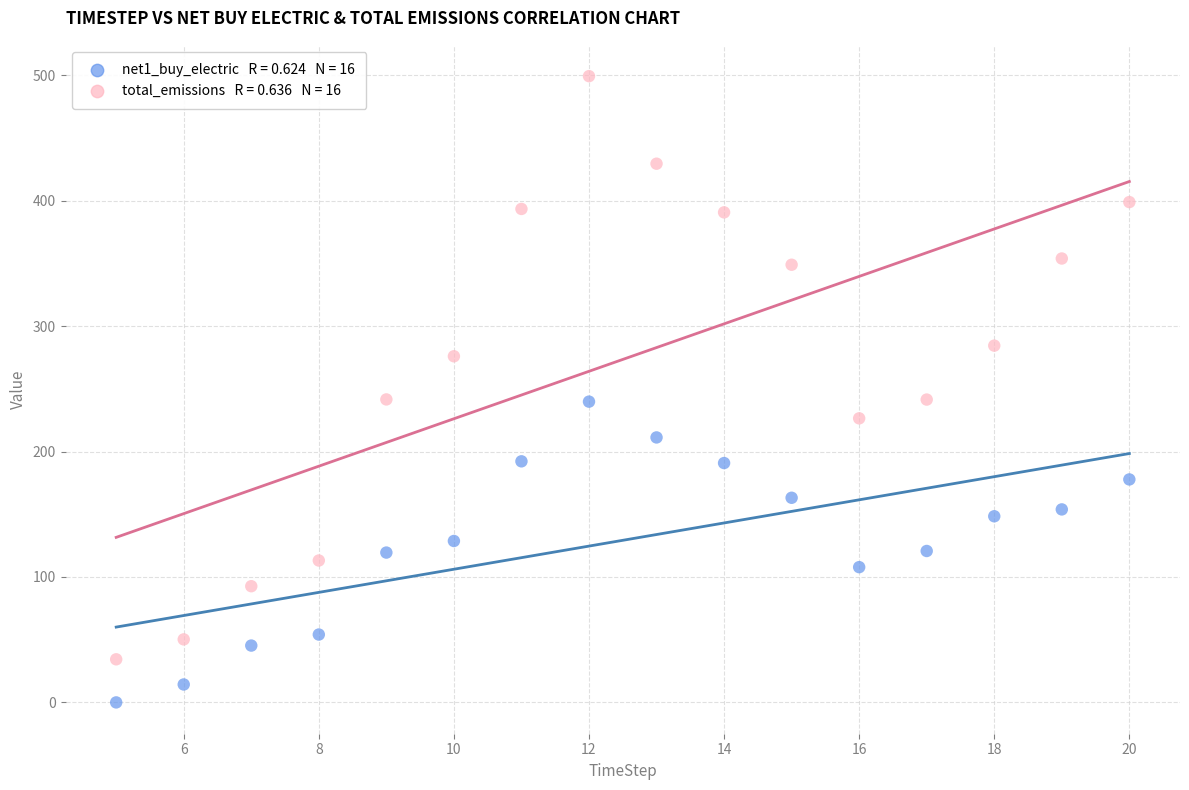

Across all data points, what is the range of X values (max minus min)?

15.0